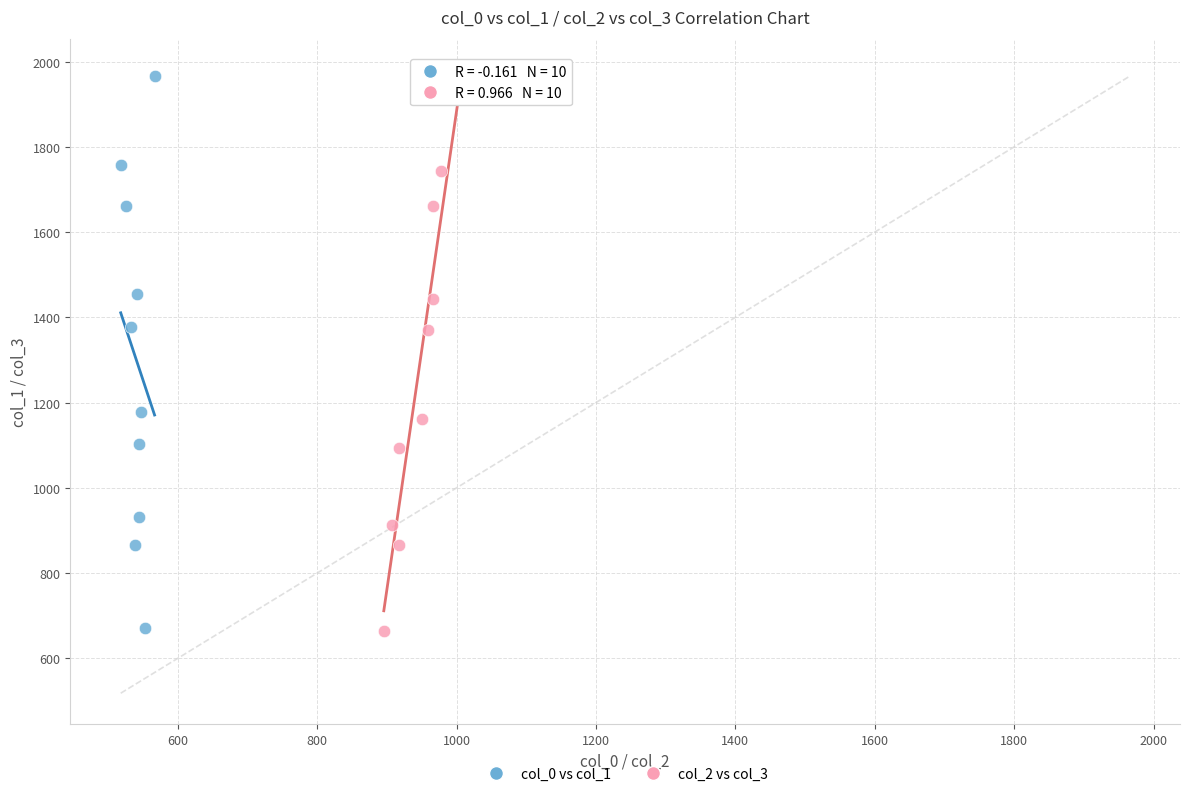

What are all the series names shown in the legend?

col_0 vs col_1, col_2 vs col_3